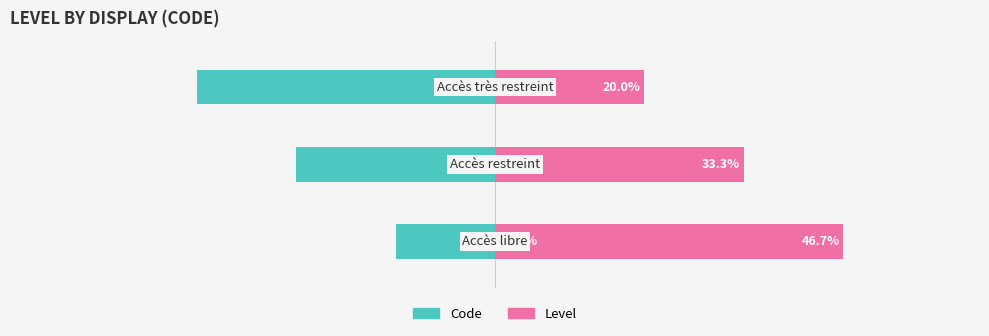

What is the value of the Level bar at the 1st from the left?

46.7